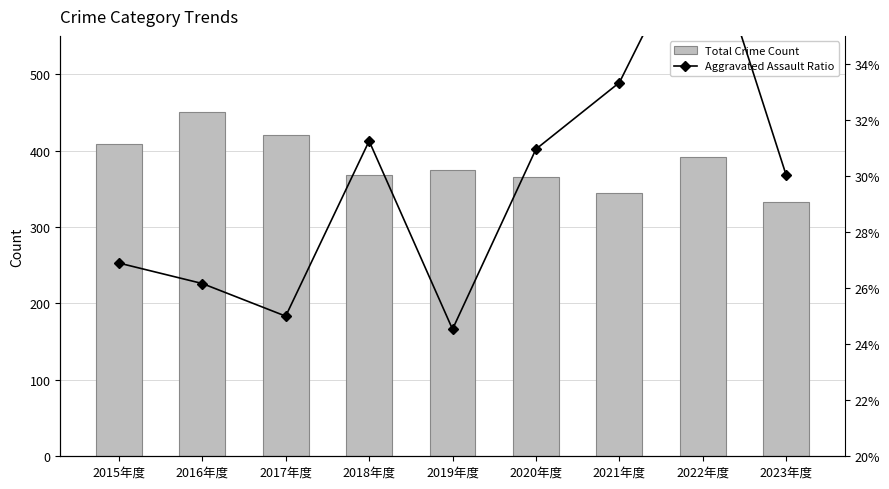

At how many categories does at least one series exceed 134?

9